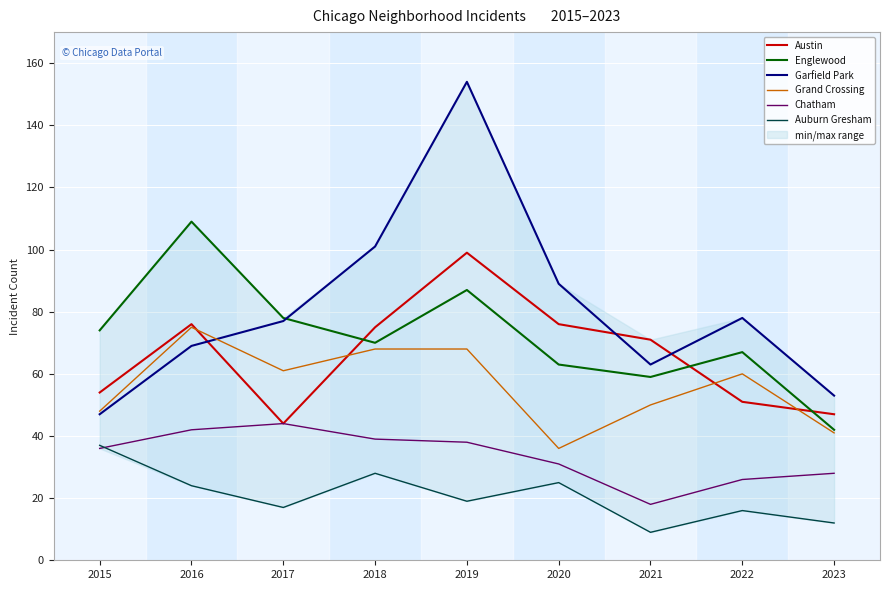

Reading right to left, transcribe all the data shown in this chart.

Austin: 2023=47	2022=51	2021=71	2020=76	2019=99	2018=75	2017=44	2016=76	2015=54
Englewood: 2023=42	2022=67	2021=59	2020=63	2019=87	2018=70	2017=78	2016=109	2015=74
Garfield Park: 2023=53	2022=78	2021=63	2020=89	2019=154	2018=101	2017=77	2016=69	2015=47
Grand Crossing: 2023=41	2022=60	2021=50	2020=36	2019=68	2018=68	2017=61	2016=75	2015=48
Chatham: 2023=28	2022=26	2021=18	2020=31	2019=38	2018=39	2017=44	2016=42	2015=36
Auburn Gresham: 2023=12	2022=16	2021=9	2020=25	2019=19	2018=28	2017=17	2016=24	2015=37